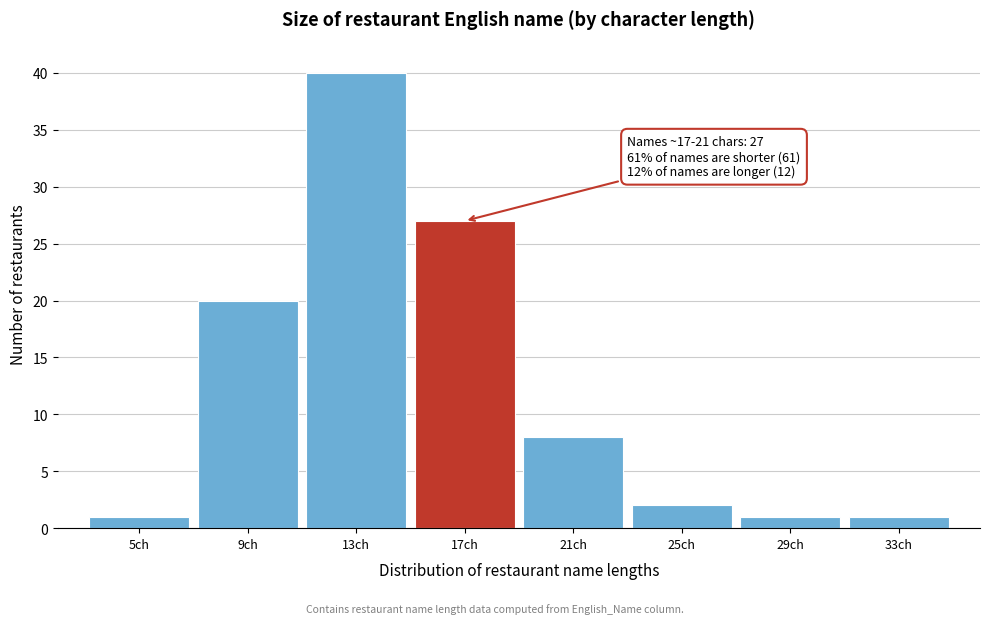

Reading left to right, list all the values displayed in this chart.

5ch=1	9ch=20	13ch=40	17ch=27	21ch=8	25ch=2	29ch=1	33ch=1